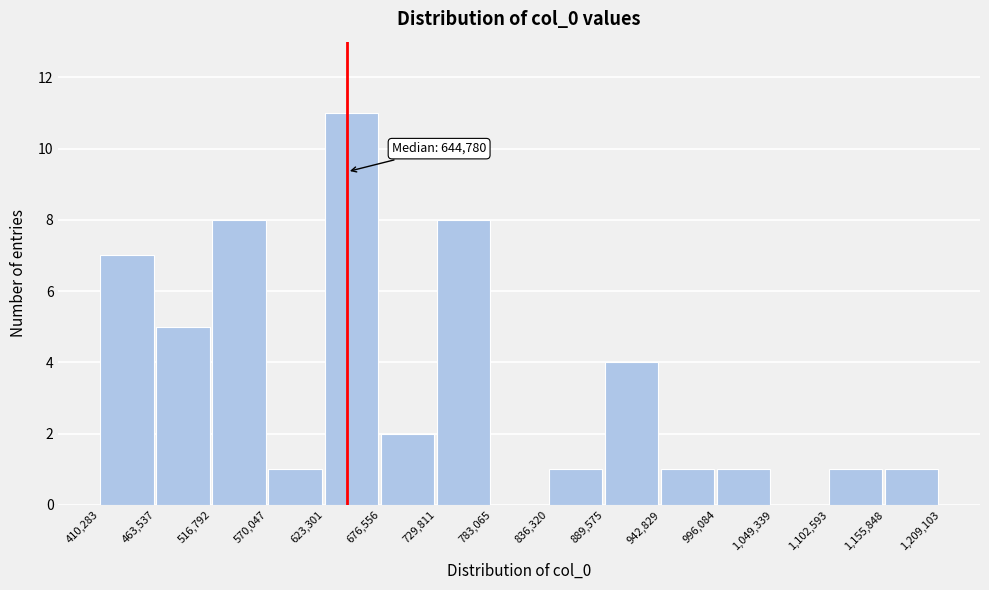

Which range on the x-axis has the tallest bar?

623,301 to 676,556